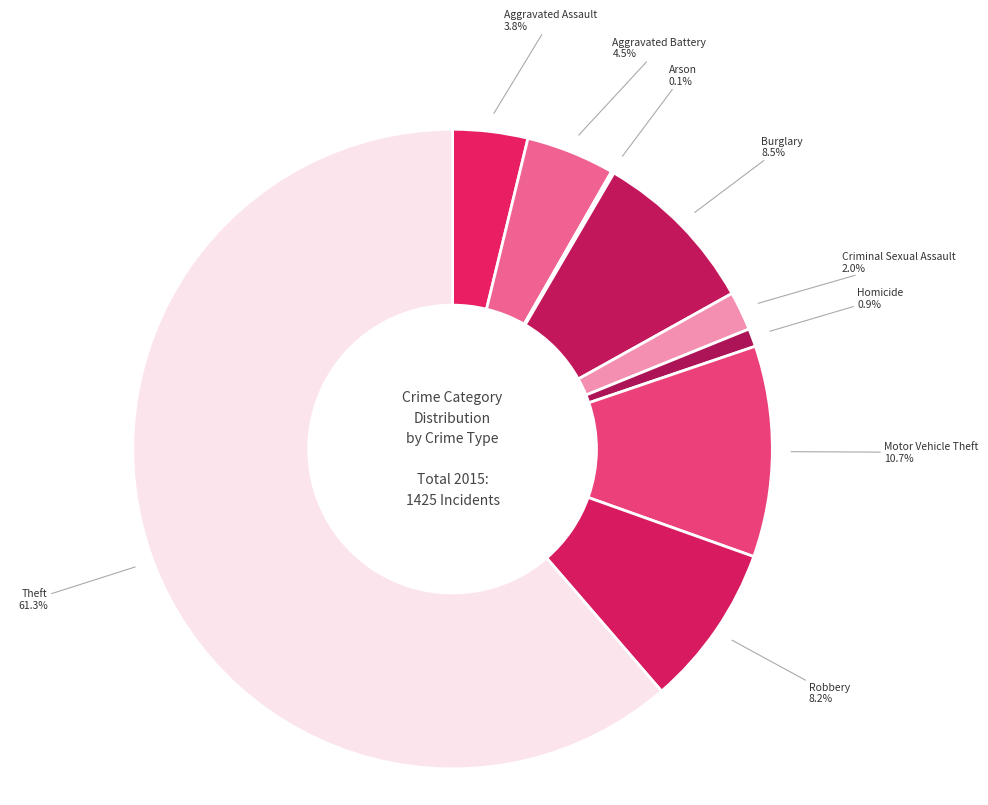

Approximately how many times larger is the value at Burglary compared to Robbery?

1.0